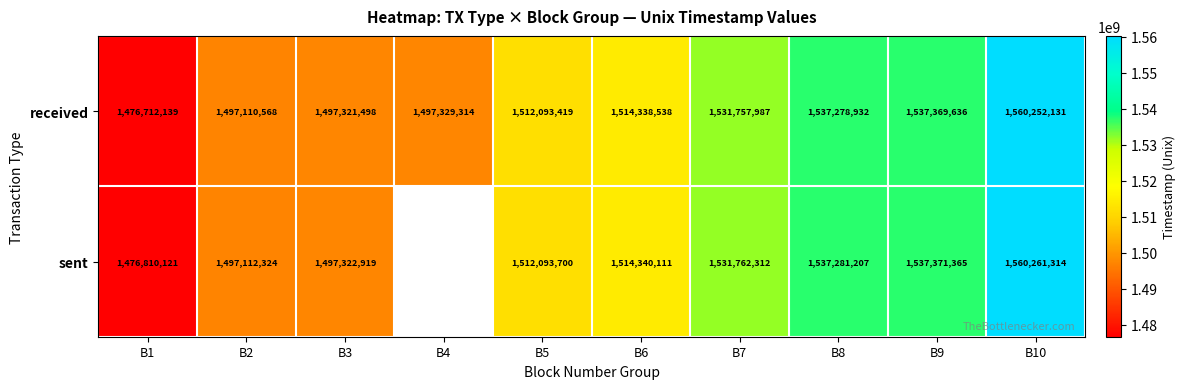

The value of sent at B1 is 914686095. True or false?

False